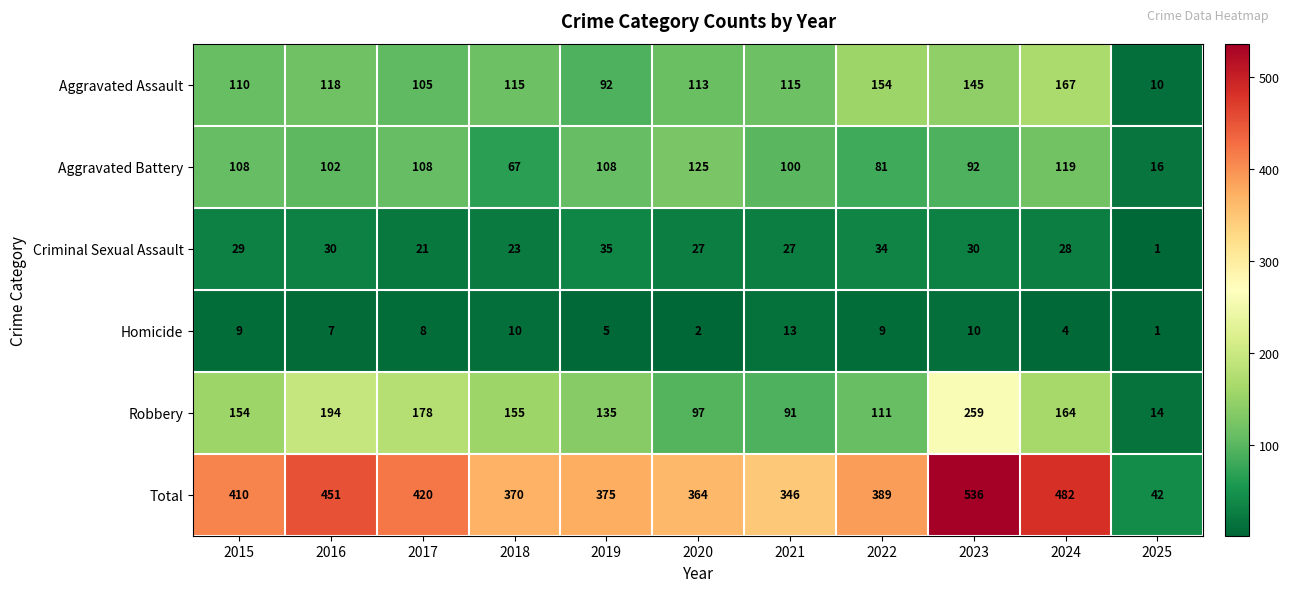

Which label corresponds to the smallest value in the chart?

2025